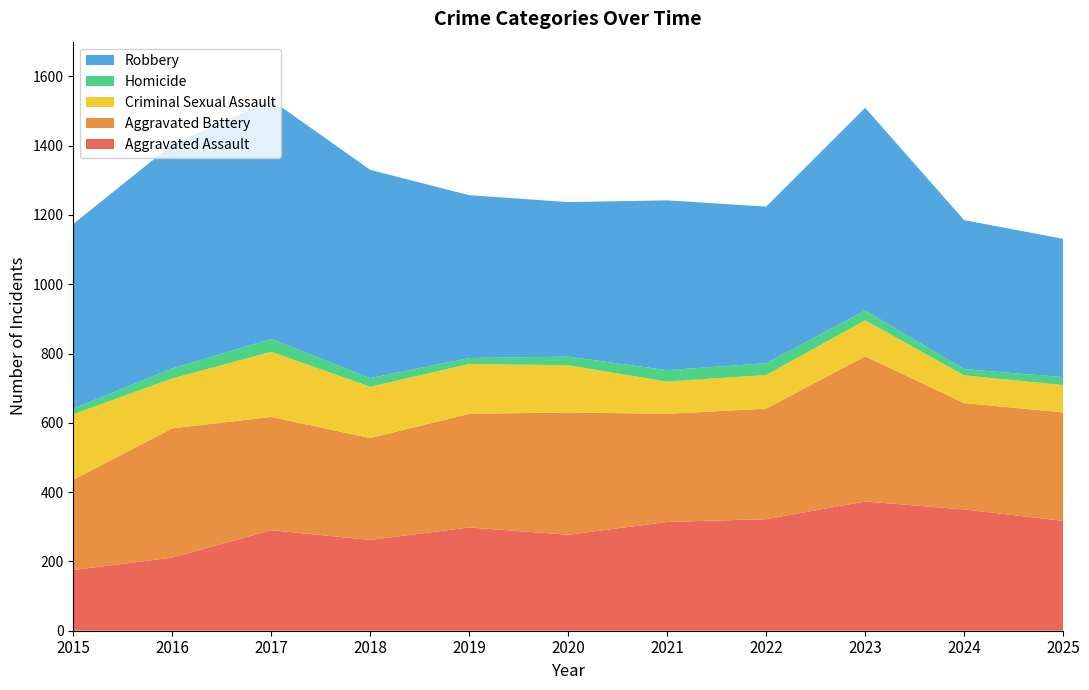

Reading right to left, extract all data points from this chart.

Aggravated Assault: 317	350	373	322	314	277	298	262	290	211	175
Aggravated Battery: 313	307	419	319	312	353	328	294	327	373	261
Criminal Sexual Assault: 79	80	104	97	93	136	144	148	188	144	189
Homicide: 23	18	28	34	33	25	17	25	37	29	16
Robbery: 399	430	585	452	490	446	470	601	690	646	533